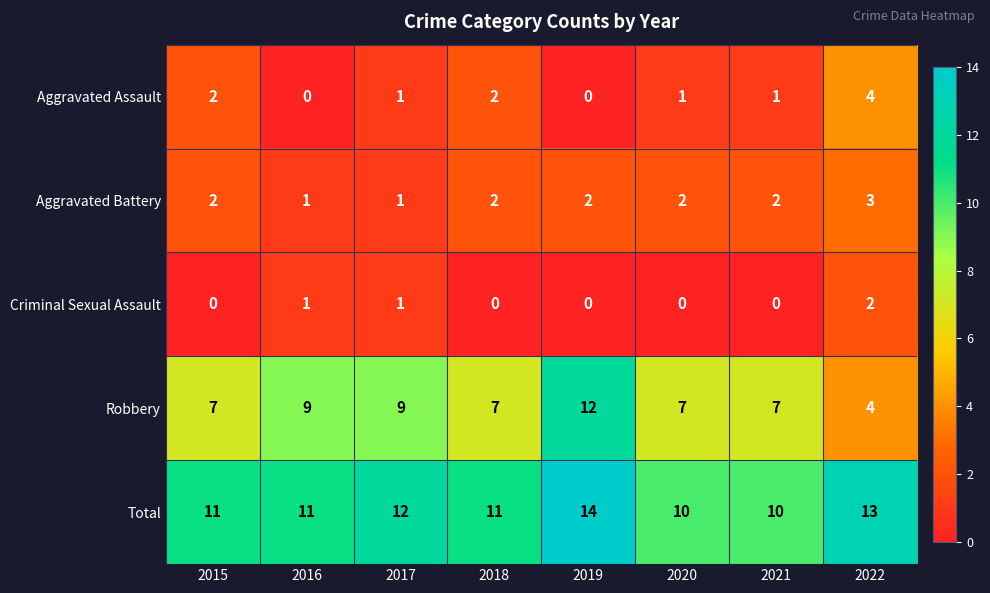

The Criminal Sexual Assault series shows -1 at 2021. True or false?

False